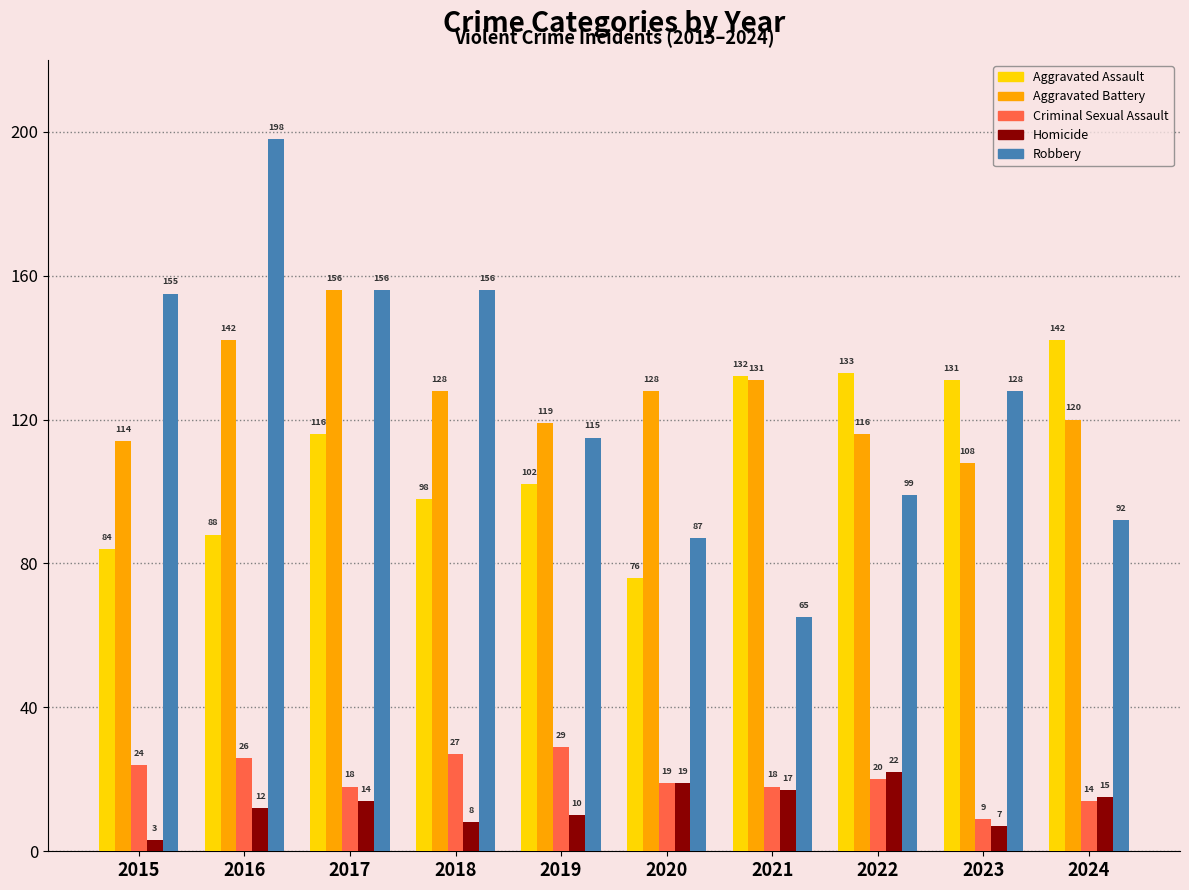

Reading left to right, transcribe all the data shown in this chart.

Aggravated Assault: 2015=84	2016=88	2017=116	2018=98	2019=102	2020=76	2021=132	2022=133	2023=131	2024=142
Aggravated Battery: 2015=114	2016=142	2017=156	2018=128	2019=119	2020=128	2021=131	2022=116	2023=108	2024=120
Criminal Sexual Assault: 2015=24	2016=26	2017=18	2018=27	2019=29	2020=19	2021=18	2022=20	2023=9	2024=14
Homicide: 2015=3	2016=12	2017=14	2018=8	2019=10	2020=19	2021=17	2022=22	2023=7	2024=15
Robbery: 2015=155	2016=198	2017=156	2018=156	2019=115	2020=87	2021=65	2022=99	2023=128	2024=92